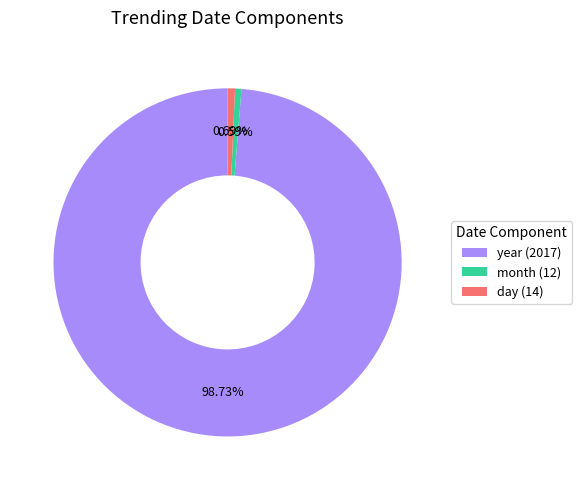

To the nearest percent, what is the combined percentage of month (12) and day (14)?

1%